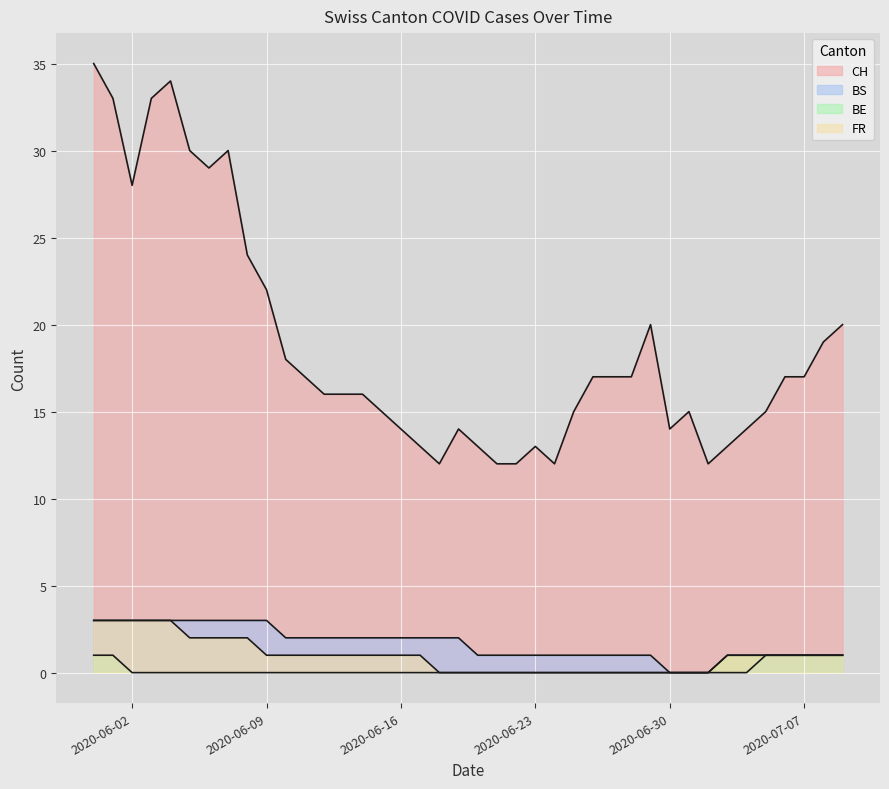

Count the number of data series in this chart.

4